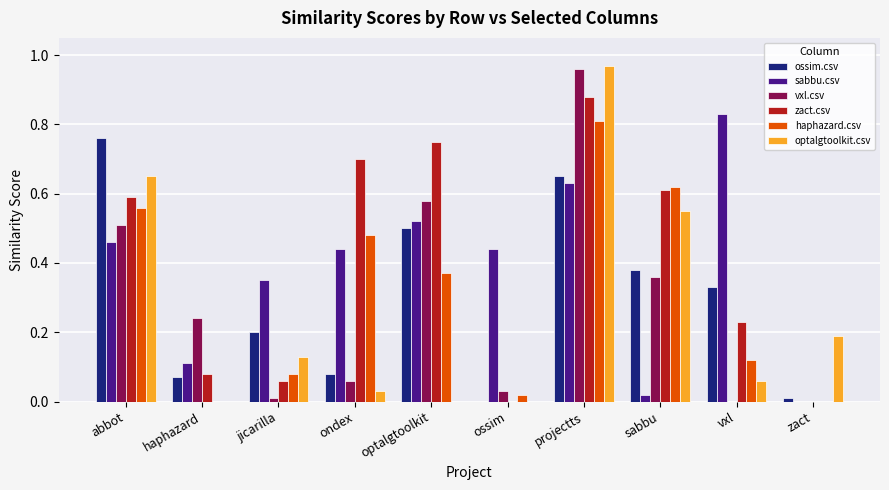

The value of vxl.csv at vxl is -0.5. True or false?

False